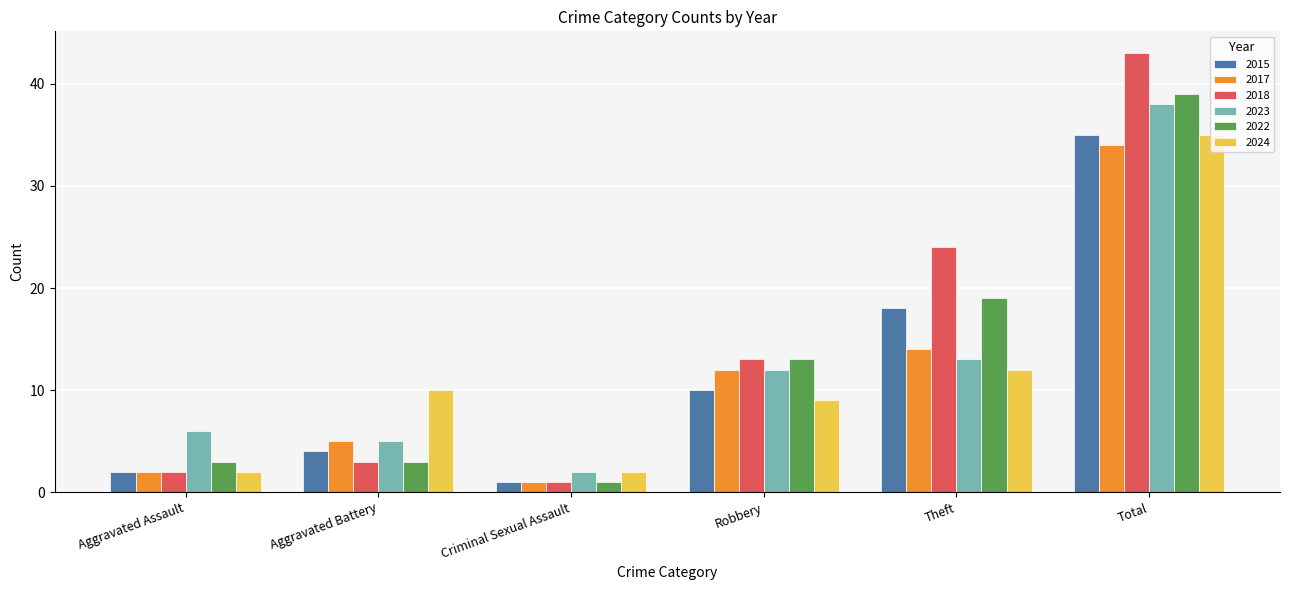

Which series has the largest range (max minus min)?

2018